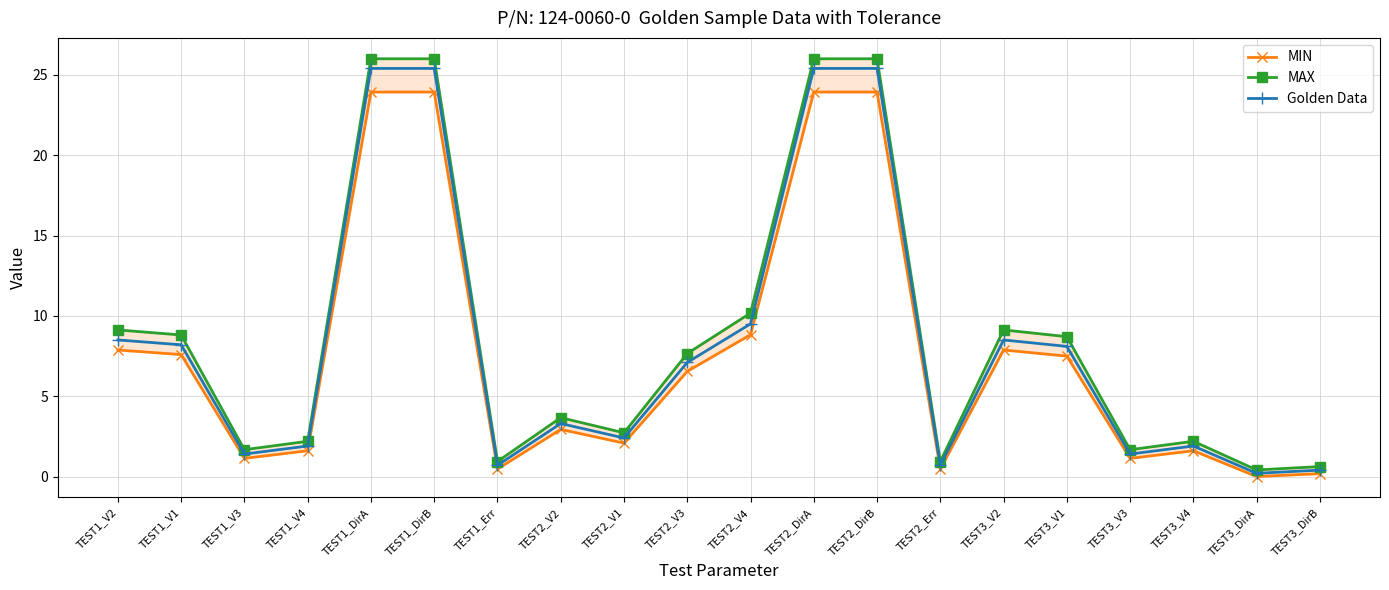

In Golden Data, how many points are lower than both neighbors (excluding endpoints)?

6